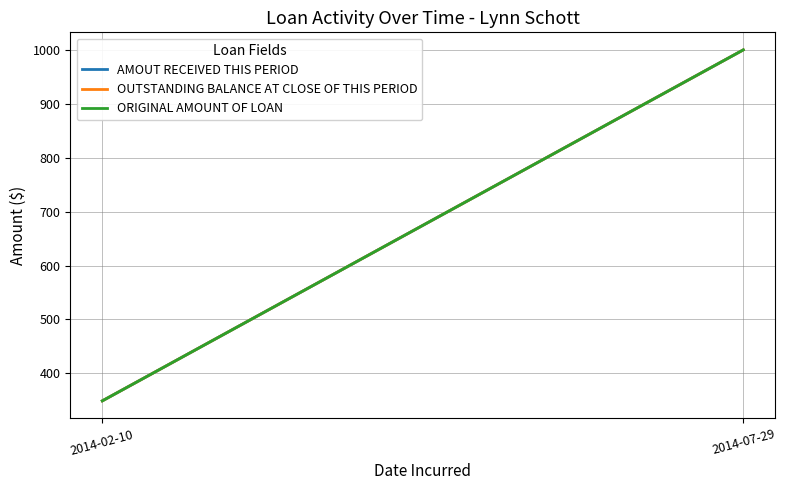

Between 2014-02-10 and 2014-07-29, which series saw the biggest shift?

AMOUT RECEIVED THIS PERIOD